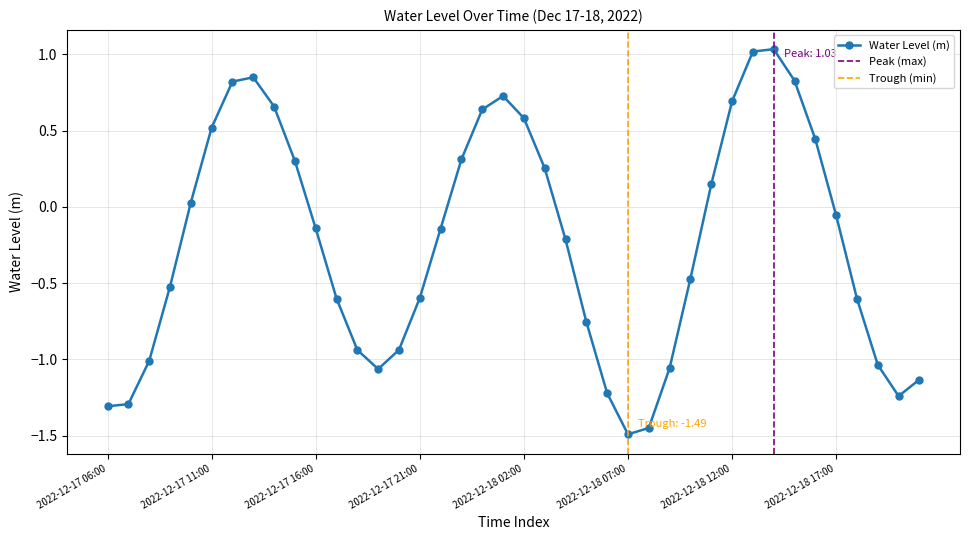

Read the value at 2022-12-17 06:00.

-1.3